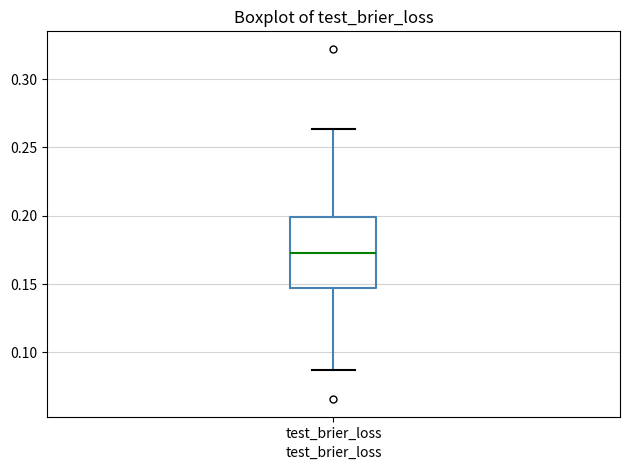

Read this box plot against the y-axis: the position of the median line, the range covered by the box, and the ends of both whiskers. The values are not printed on the chart, so give them approximately, as read against the axis.

median 0.175, box 0.145 to 0.200, whiskers 0.085 to 0.265